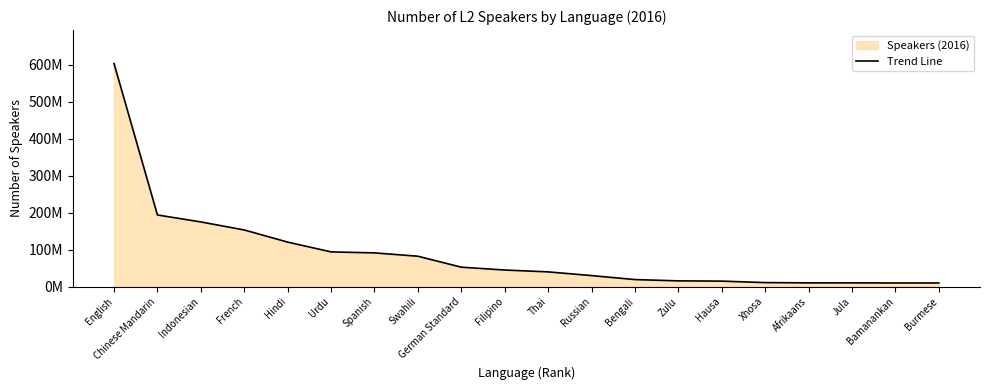

The chart shows a value of 11000000 at Xhosa. True or false?

True